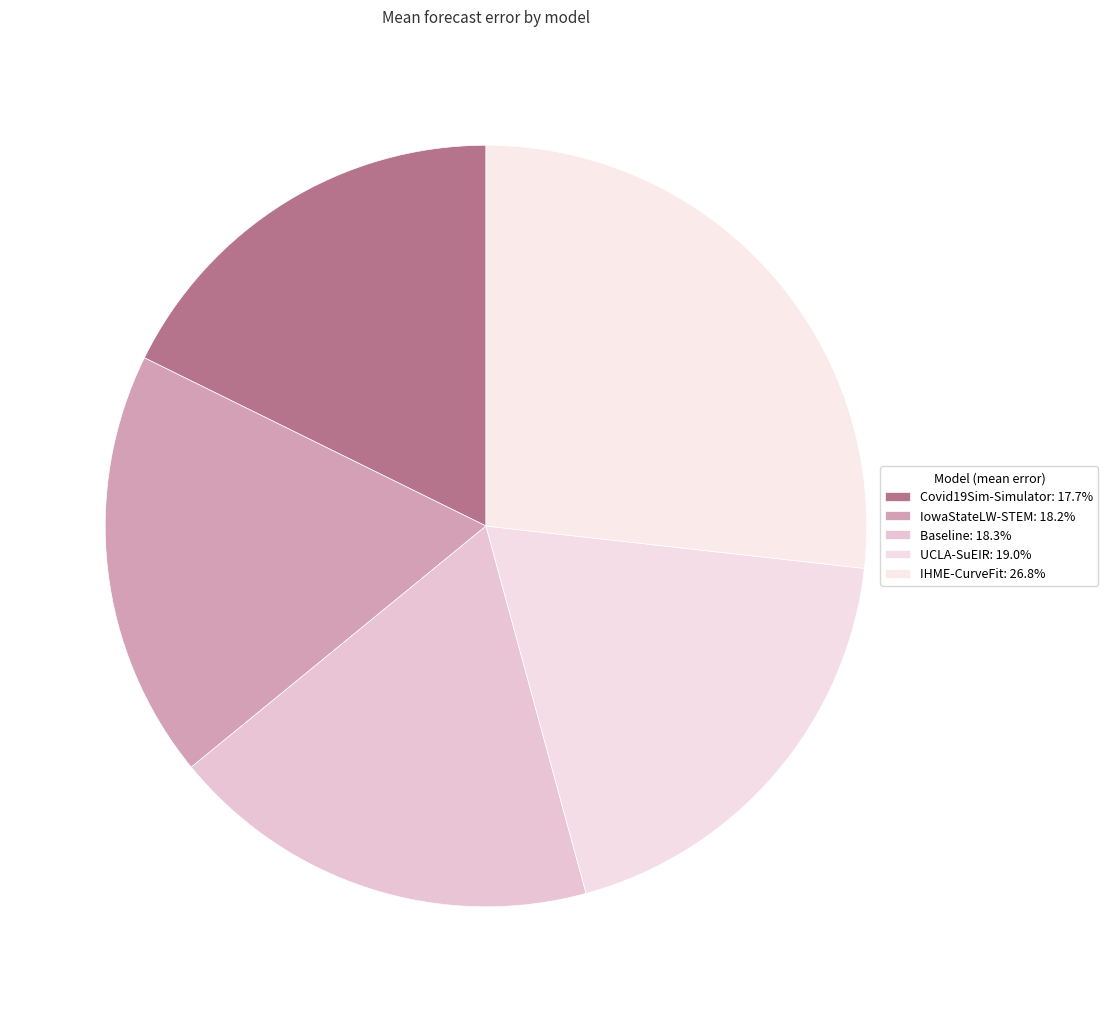

What portion of the pie excludes Baseline?

81.7%